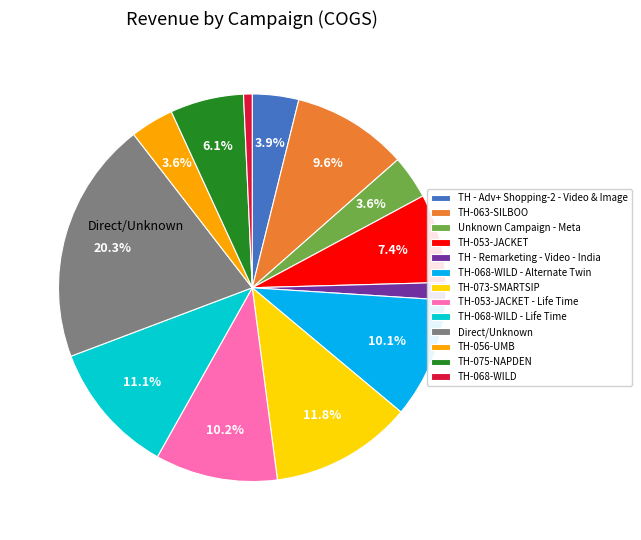

Does any single category account for the majority?

No